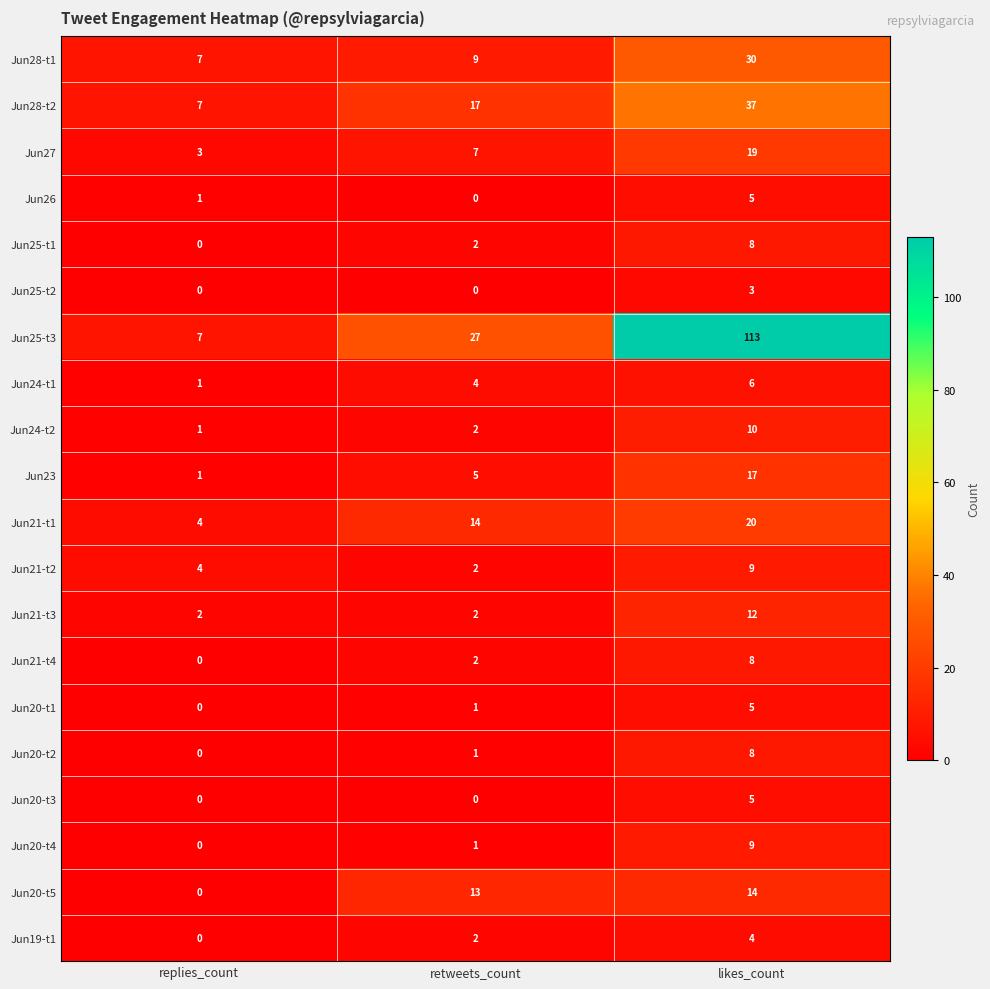

The Jun26 series shows 1 at replies_count. True or false?

True